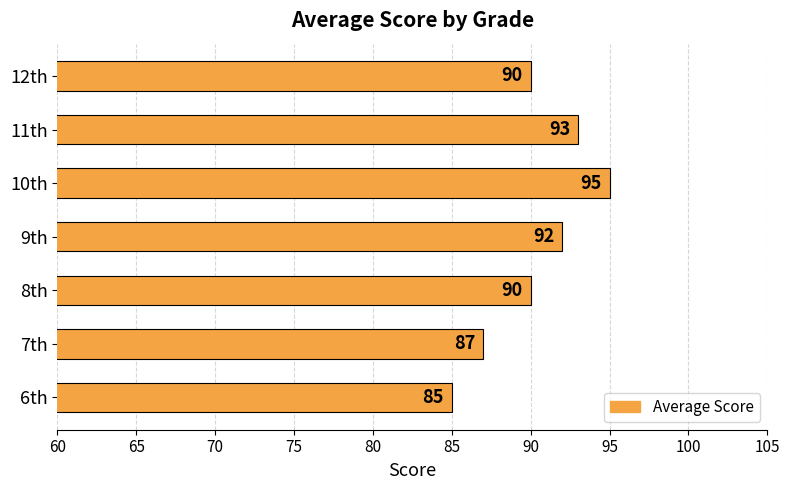

Which has a higher value, 12th or 9th?

9th